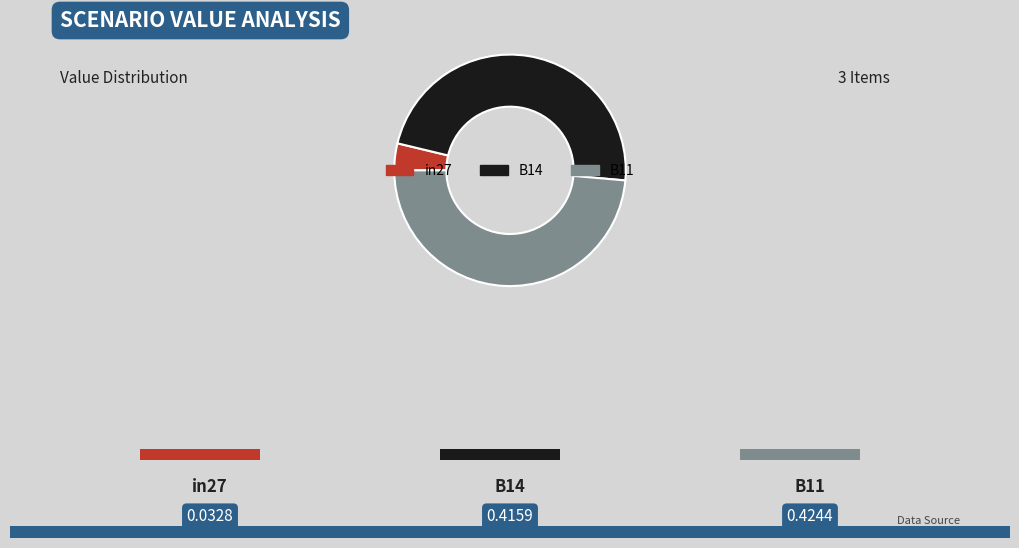

Which slice is the smallest?

in27